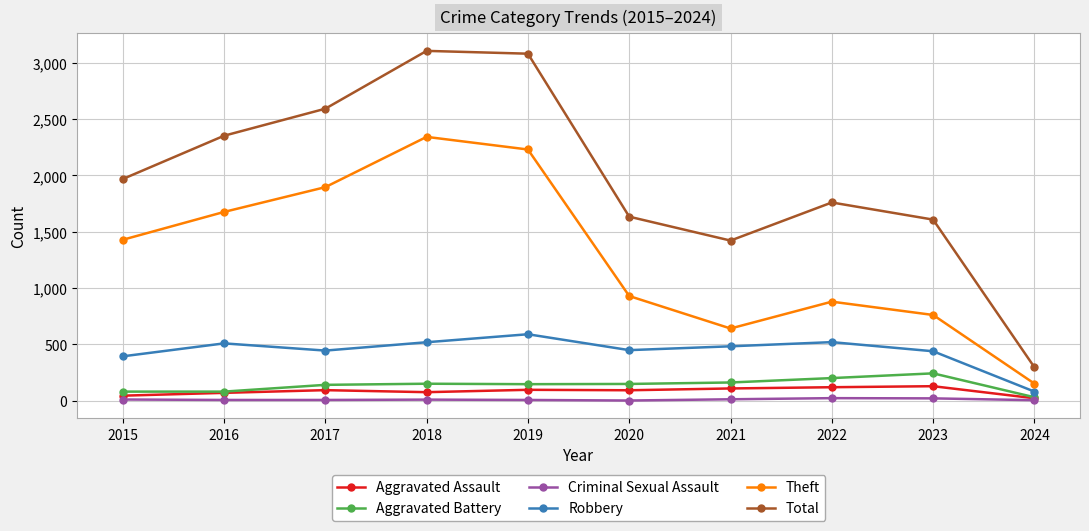

What is the average value of the Theft series?

1294